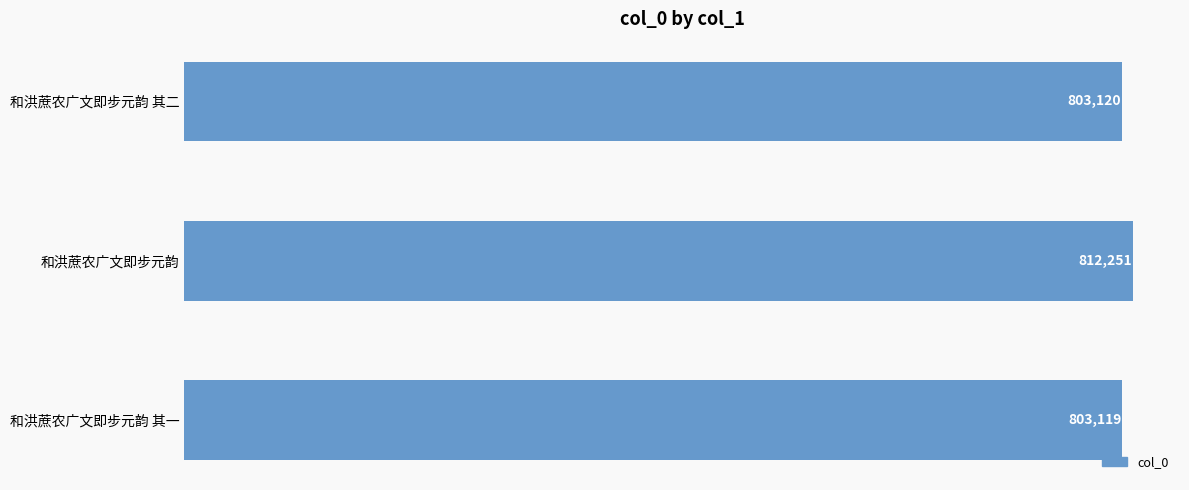

How many distinct data groups are displayed?

1